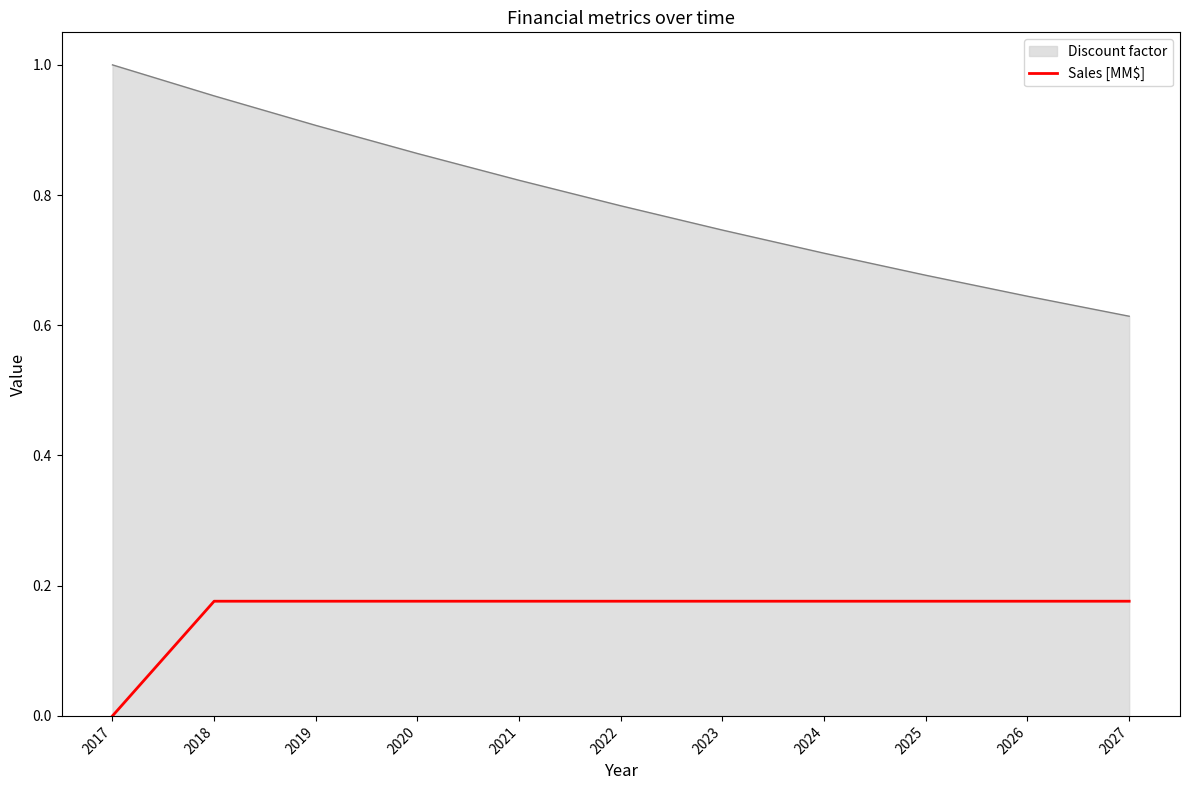

Rank the series by their maximum value, from highest to lowest.

Discount factor, Sales [MM$]